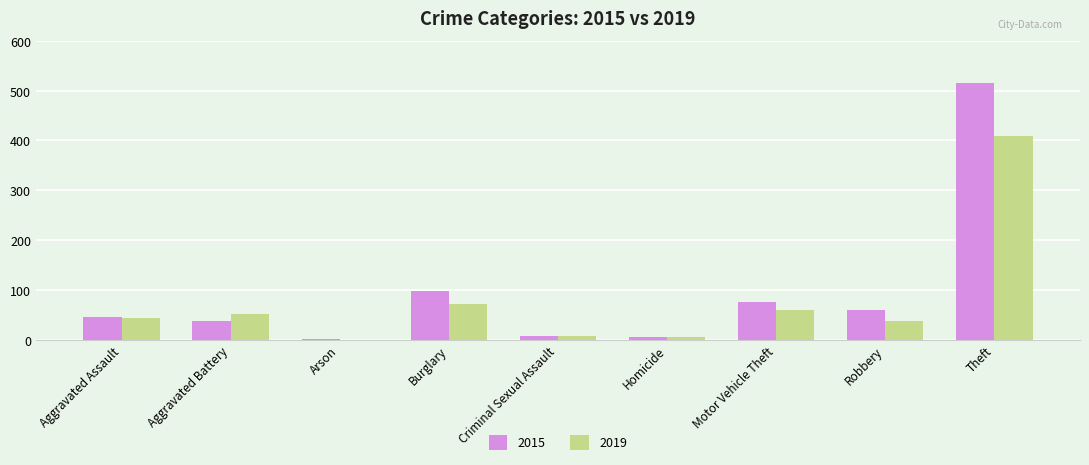

How many groups of bars are there?

9